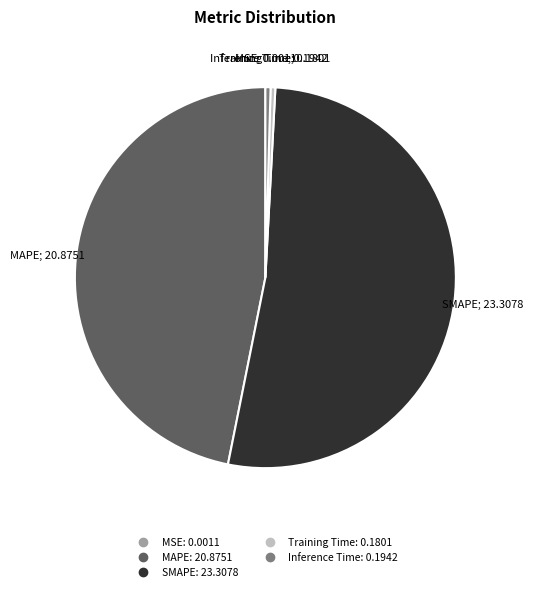

What is the largest slice in the pie chart?

SMAPE